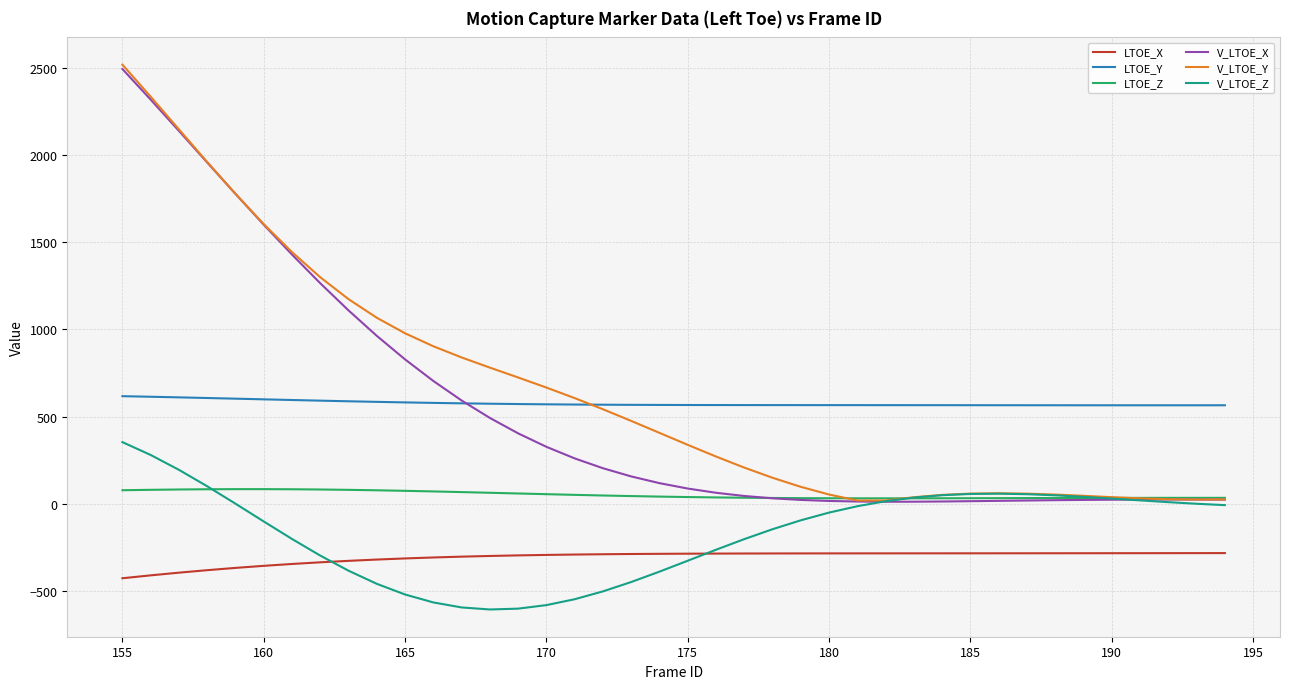

What is the lowest value of the V_LTOE_Z series?

-606.3